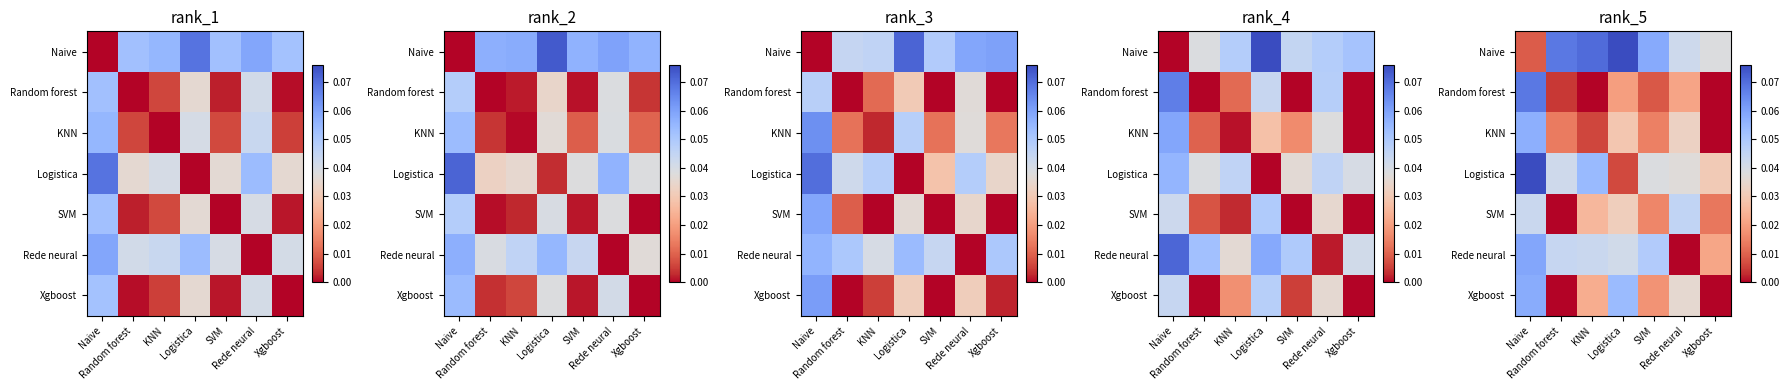

True or false: SVM has a value of 0.0 at Xgboost.

False